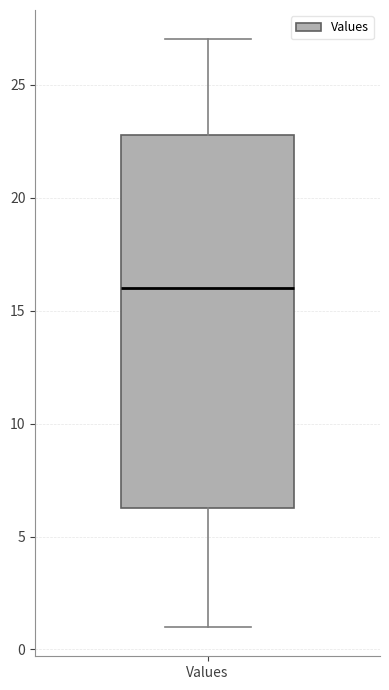

Transcribe this box plot: give where the median line is, the range the box spans, and where the two whiskers end, as read against the y-axis. The values are not printed on the chart, so give them approximately, as read against the axis.

median 16.0, box 6.5 to 23.0, whiskers 1.0 to 27.0